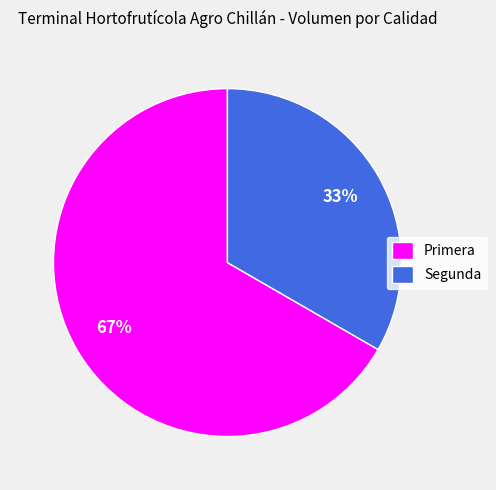

Which slice is the largest?

Primera